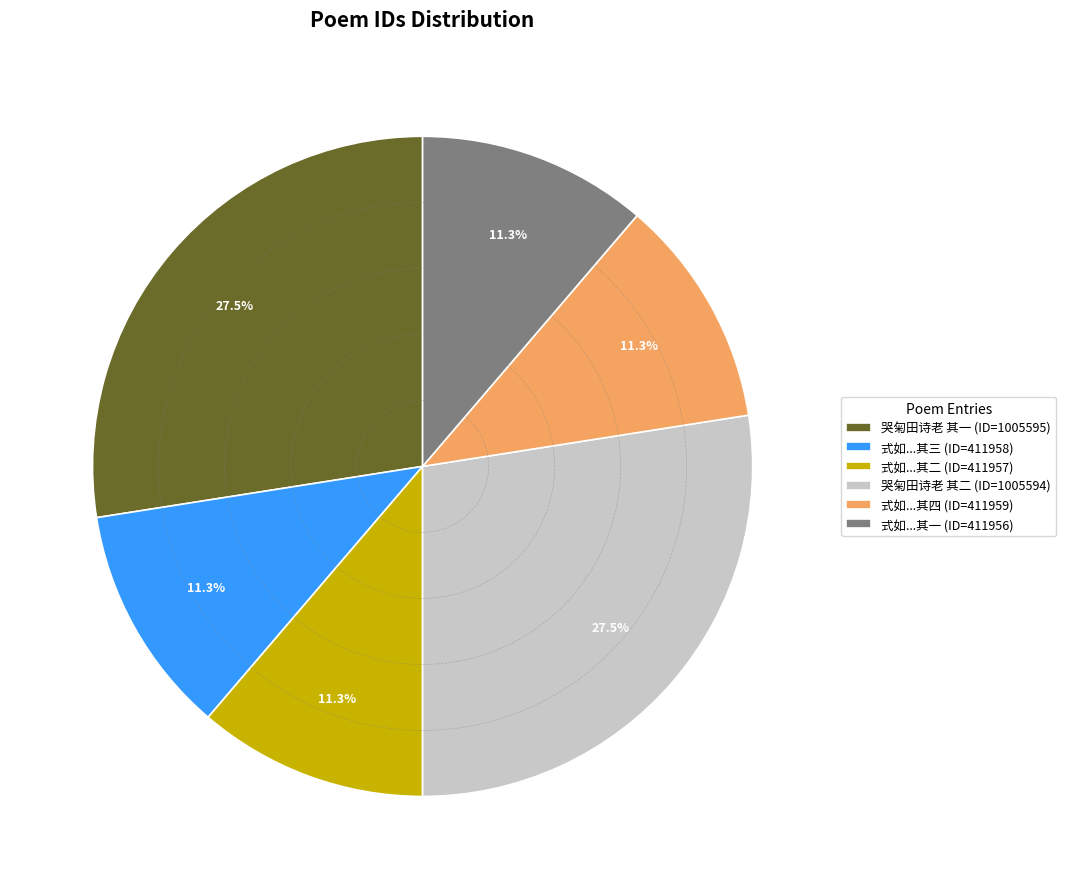

What is the ratio of the value at 式如...其四 (ID=411959) to the value at 式如...其二 (ID=411957)?

1.0